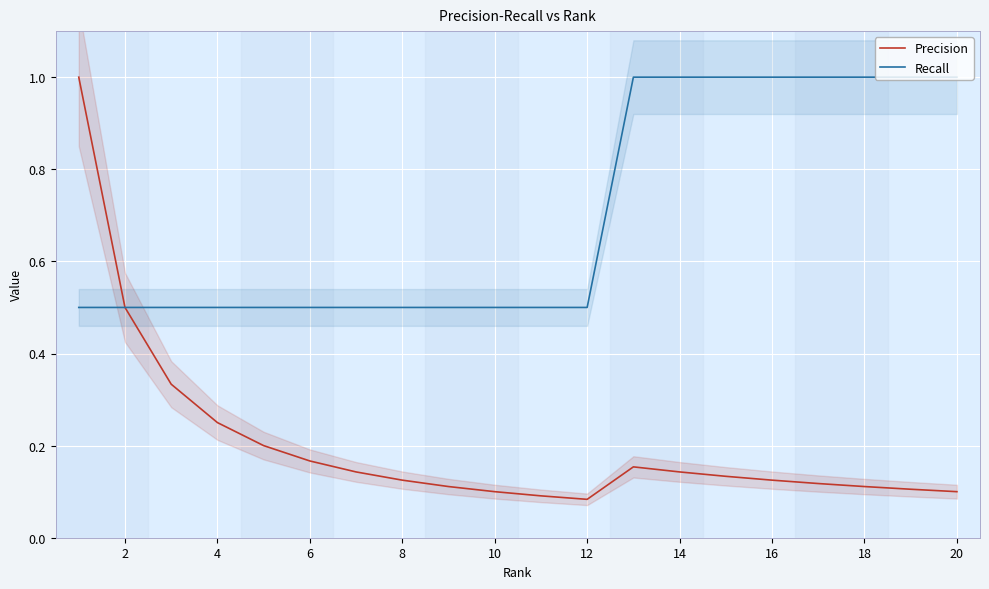

The Recall series shows 0.5 at 4. True or false?

True